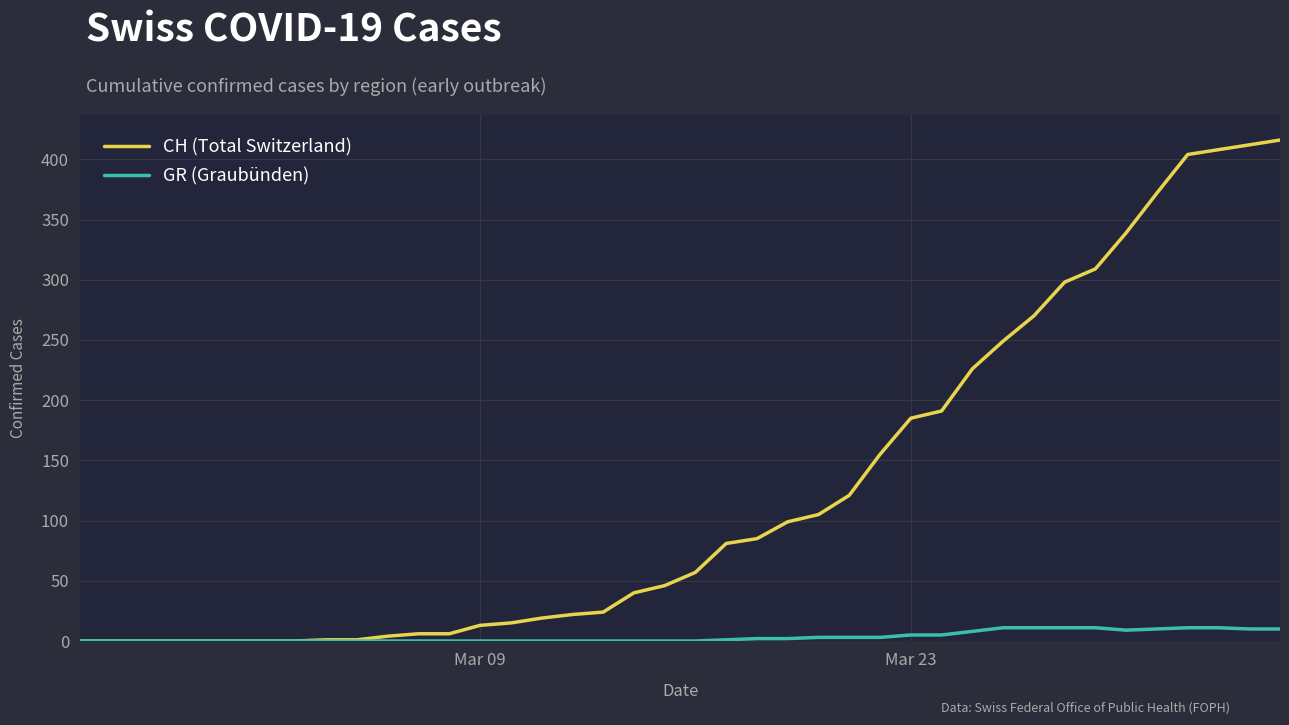

Rank the series by their maximum value, from highest to lowest.

CH (Total Switzerland), GR (Graubünden)